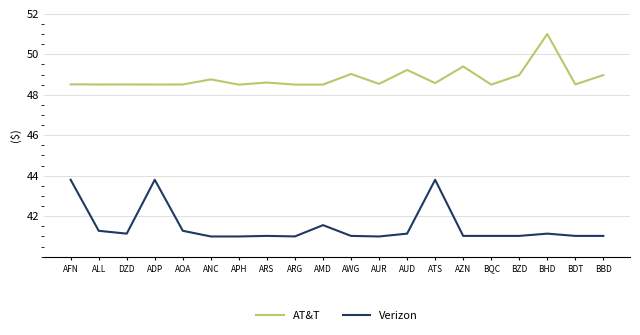

True or false: AT&T has more than 1 interior local peaks.

True